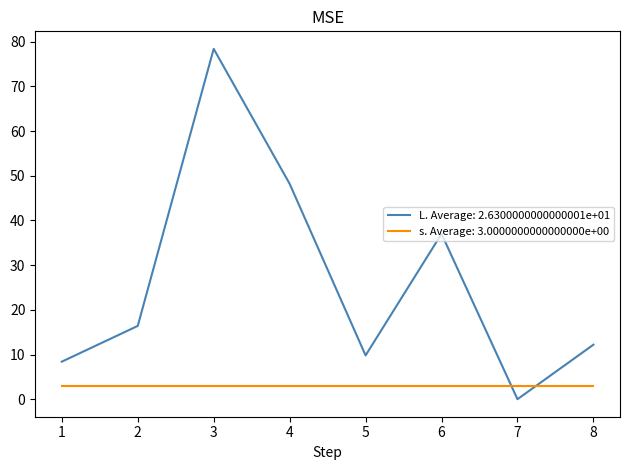

What is the greatest value displayed?

78.4